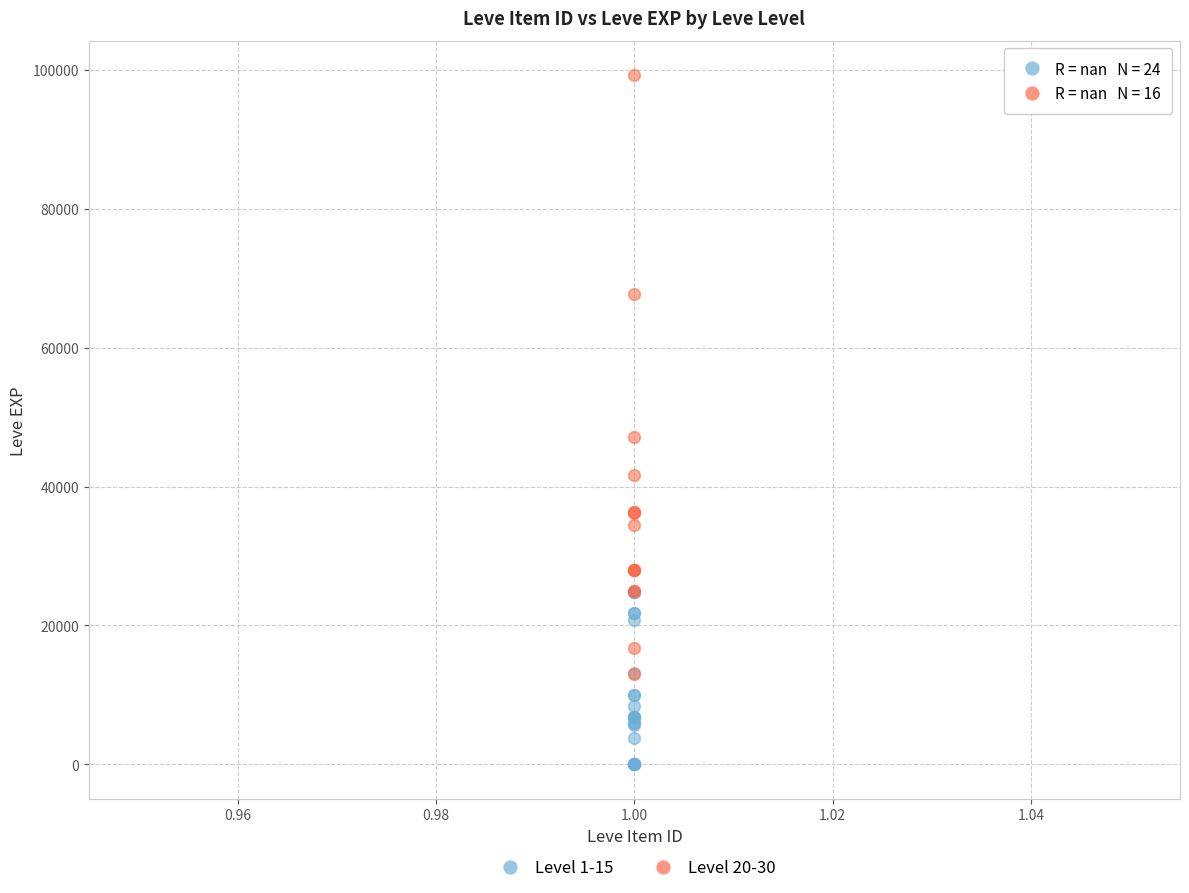

Which series has the widest spread of Y values?

Level 20-30